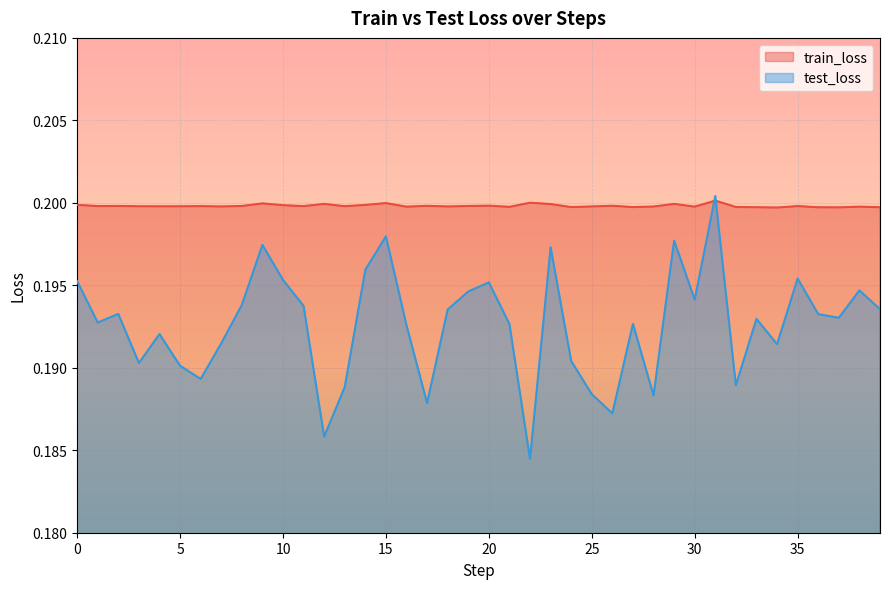

Reading left to right, list all the values displayed in this chart.

train_loss: 0.2	0.2	0.2	0.2	0.2	0.2	0.2	0.2	0.2	0.2	0.2	0.2	0.2	0.2	0.2	0.2	0.2	0.2	0.2	0.2	0.2	0.2	0.2	0.2	0.2	0.2	0.2	0.2	0.2	0.2	0.2	0.2	0.2	0.2	0.2	0.2	0.2	0.2	0.2	0.2
test_loss: 0.2	0.2	0.2	0.2	0.2	0.2	0.2	0.2	0.2	0.2	0.2	0.2	0.2	0.2	0.2	0.2	0.2	0.2	0.2	0.2	0.2	0.2	0.2	0.2	0.2	0.2	0.2	0.2	0.2	0.2	0.2	0.2	0.2	0.2	0.2	0.2	0.2	0.2	0.2	0.2